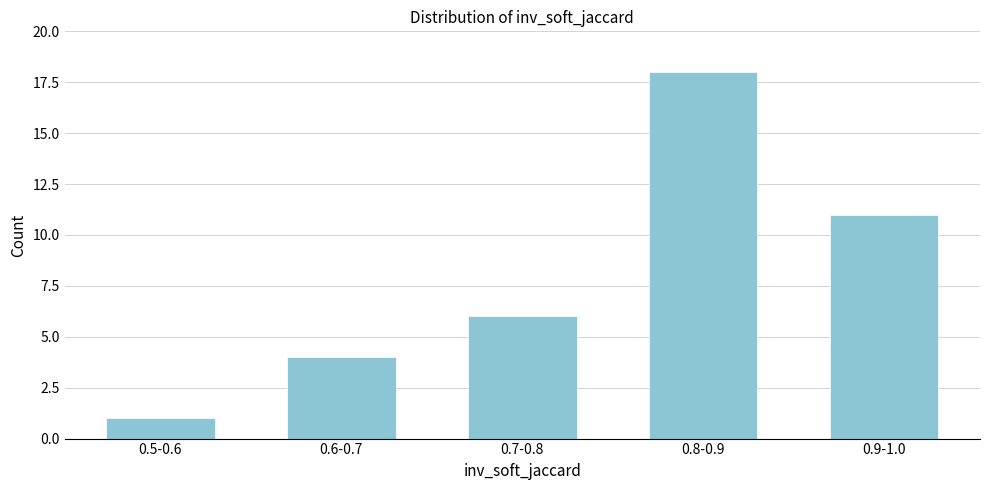

Reading left to right, what are all the values shown in this chart?

1	4	6	18	11